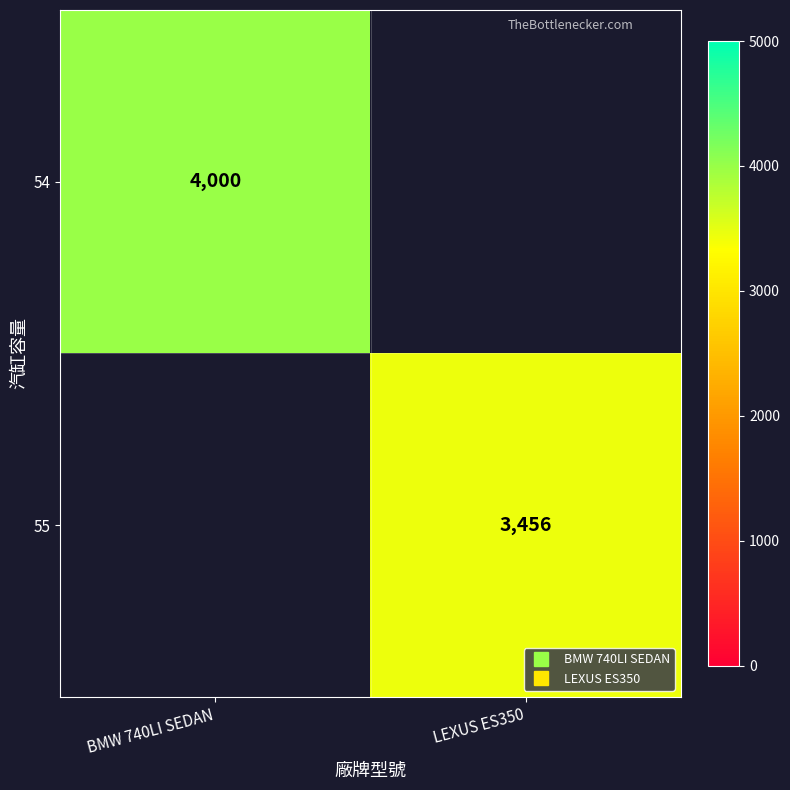

Where is 54 nearest to the value 4000?

BMW 740LI SEDAN